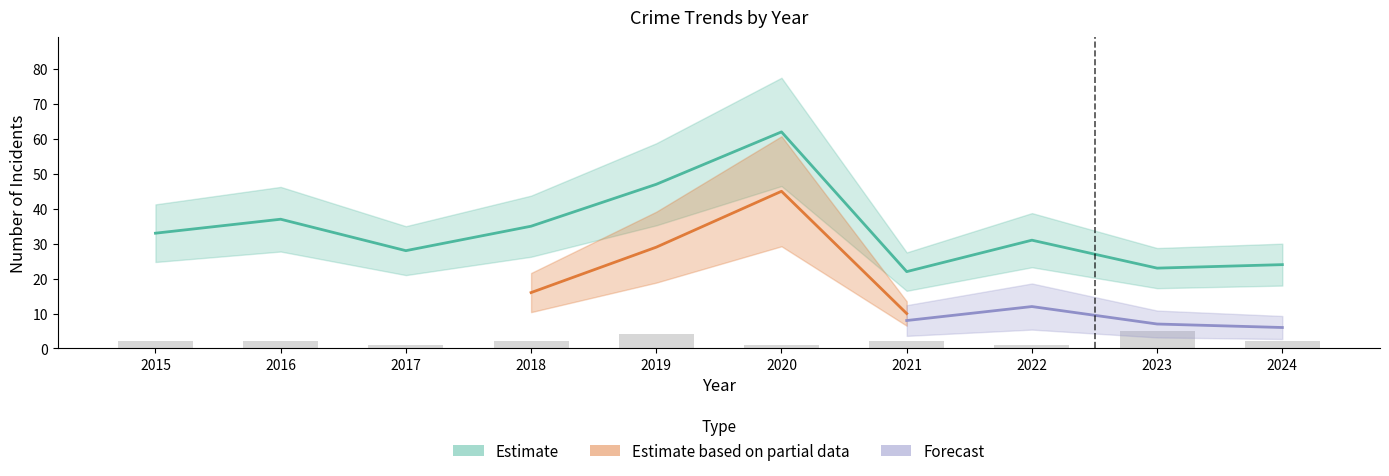

Between 2016 and 2024, which is larger?

2016